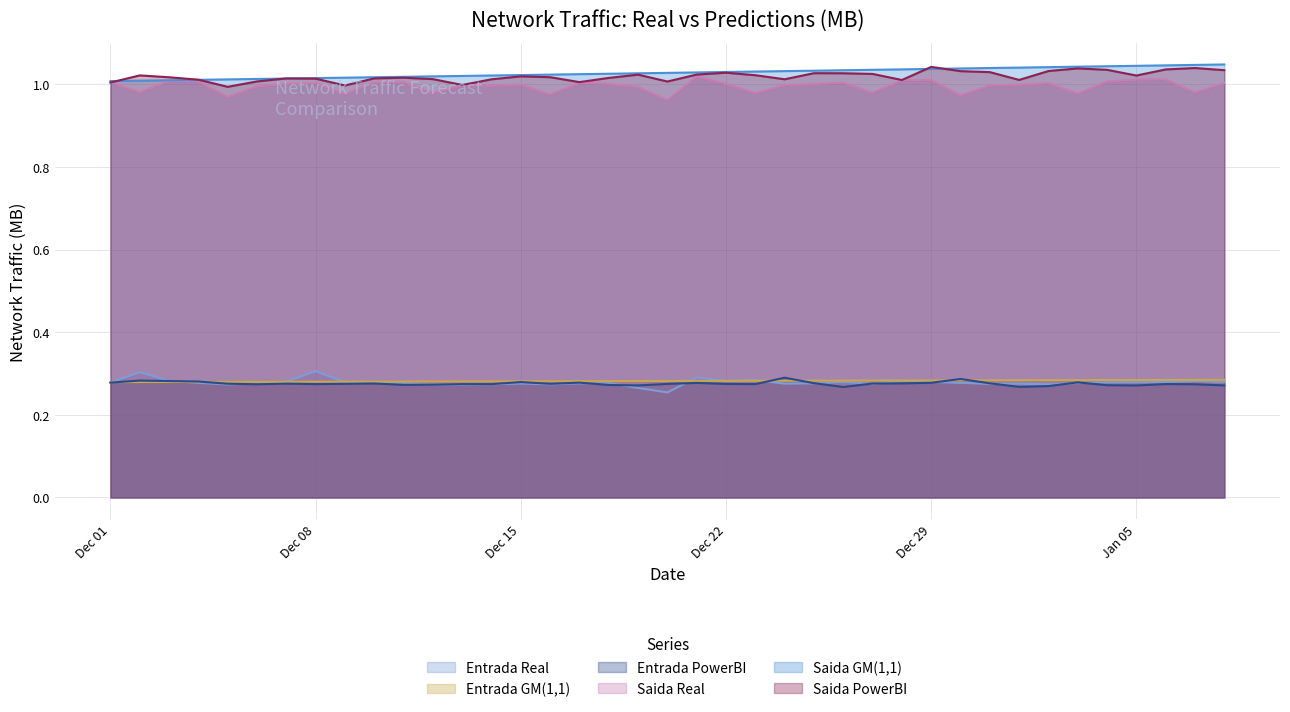

At which label does Entrada Real reach its minimum?

2020-12-20